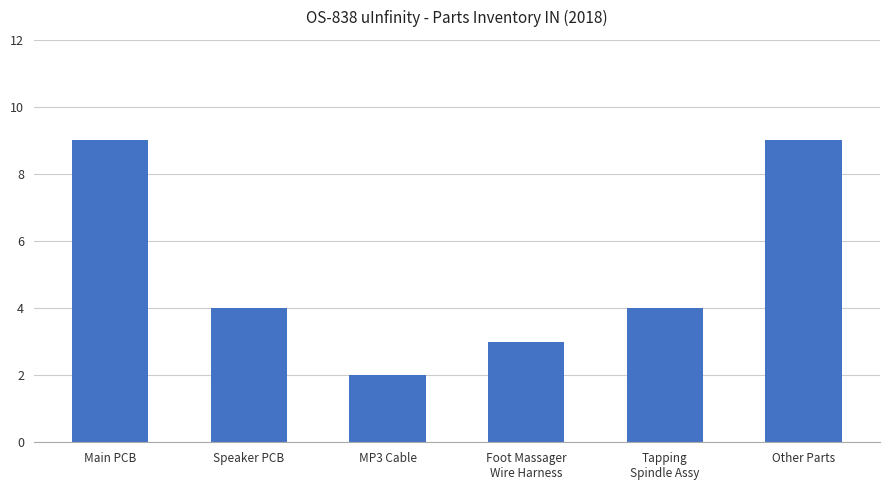

What position from the right is Main PCB?

6